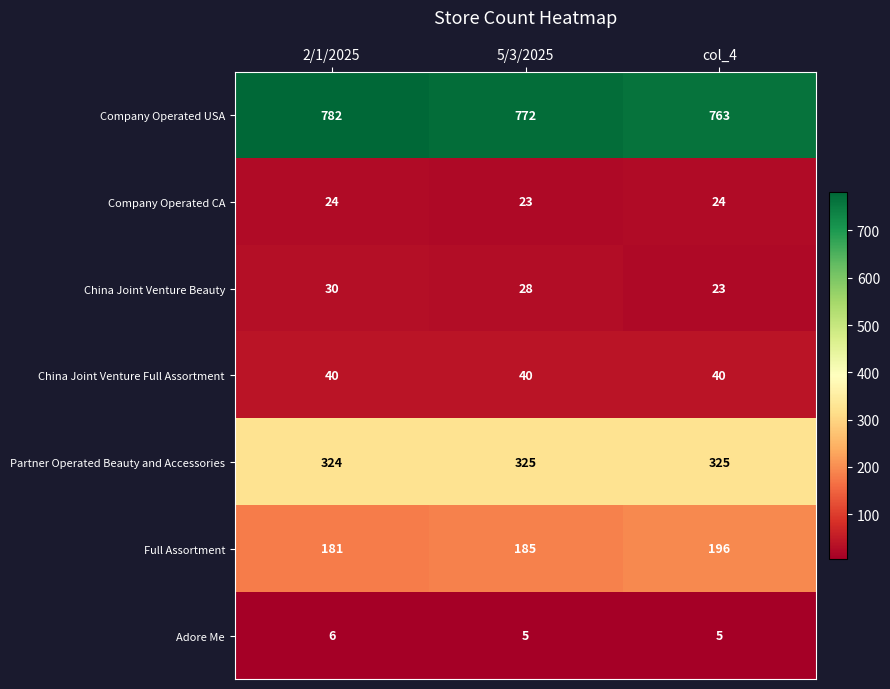

Rank the series by their maximum value, from highest to lowest.

Company Operated USA, Partner Operated Beauty and Accessories, Full Assortment, China Joint Venture Full Assortment, China Joint Venture Beauty, Company Operated CA, Adore Me